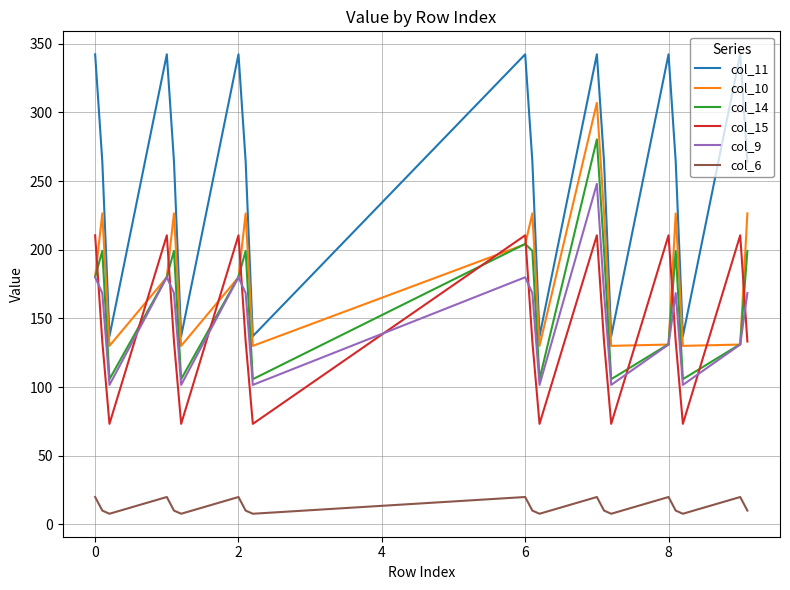

How many interior local valleys does the col_11 series have?

6